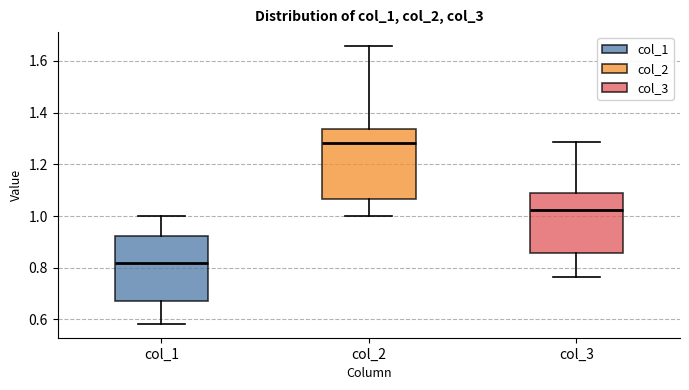

Reading left to right, transcribe this box plot: for each box, give where its median line is, the range the box spans, and where its two whiskers end, as read against the y-axis. The values are not printed on the chart, so give them approximately, as read against the axis.

col_1: median 0.82, box 0.68 to 0.92, whiskers 0.58 to 1.00
col_2: median 1.28, box 1.06 to 1.34, whiskers 1.00 to 1.66
col_3: median 1.02, box 0.86 to 1.08, whiskers 0.76 to 1.28